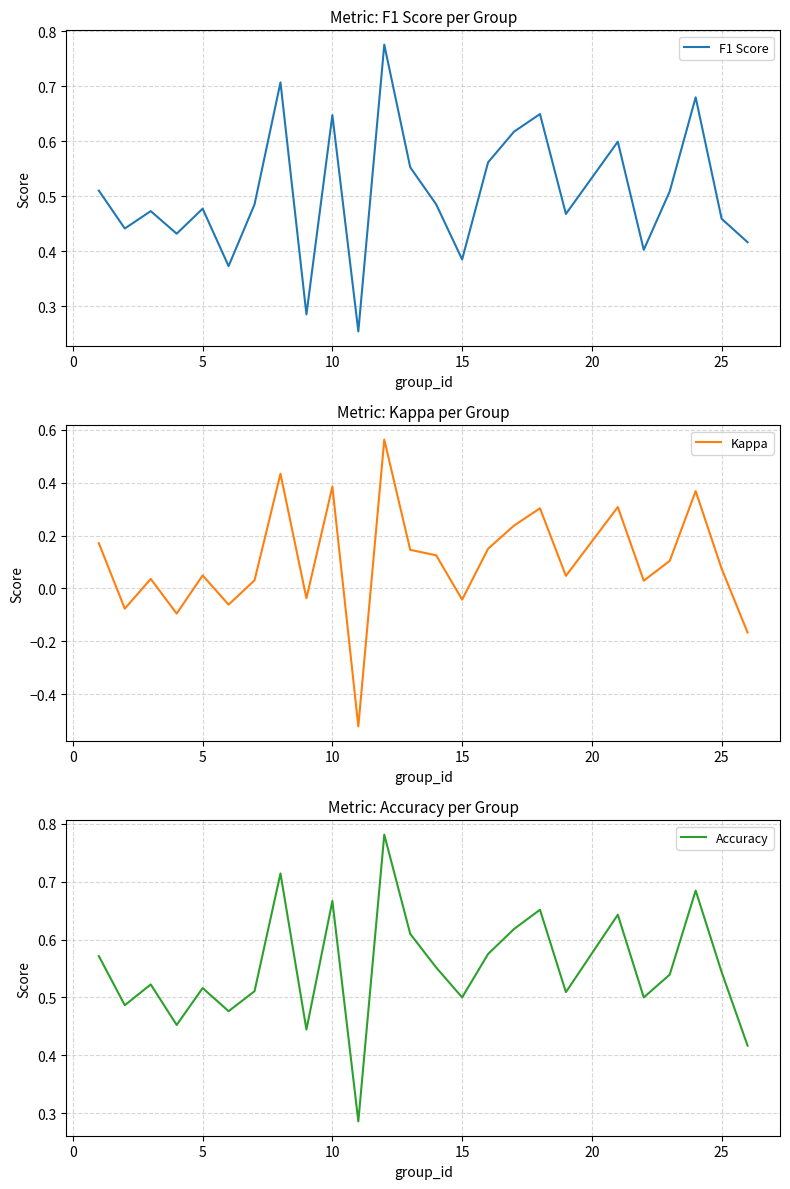

What are all the series names shown in the legend?

F1 Score, Kappa, Accuracy